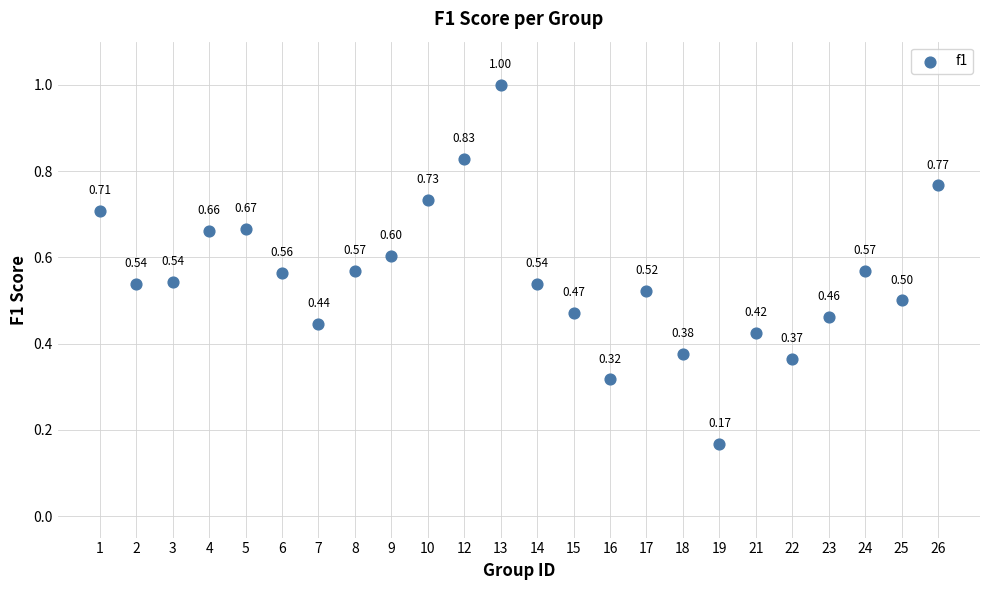

How many data points are displayed?

24